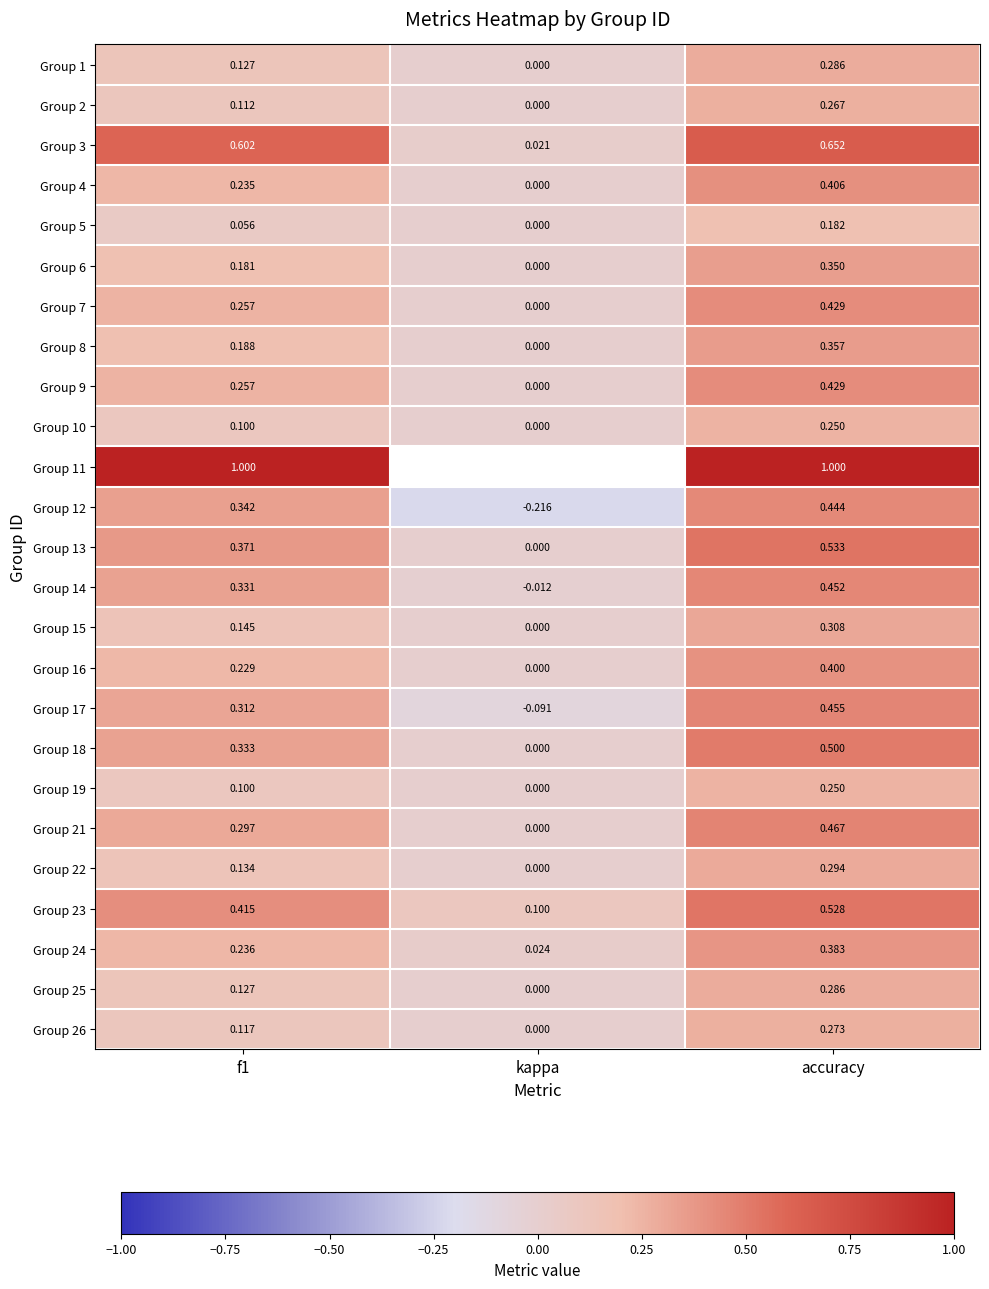

At which category does the chart reach its minimum across all series?

kappa